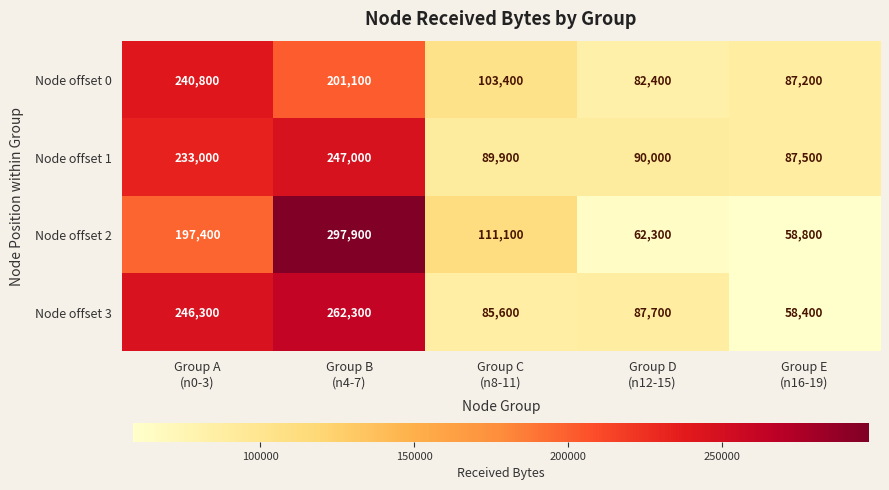

At how many categories does at least one series exceed 105568?

3